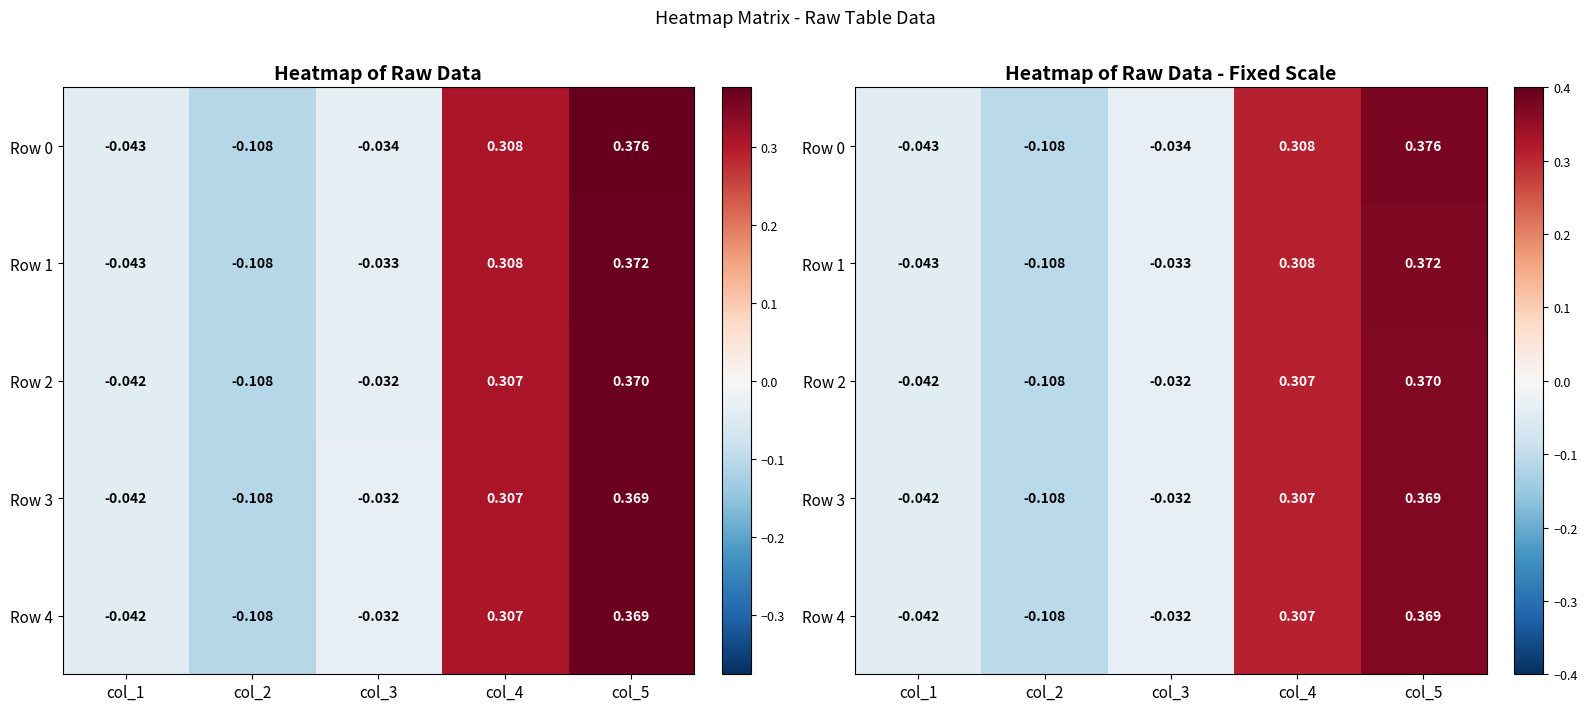

Rank the series by their maximum value, from lowest to highest.

Row 4, Row 3, Row 2, Row 1, Row 0